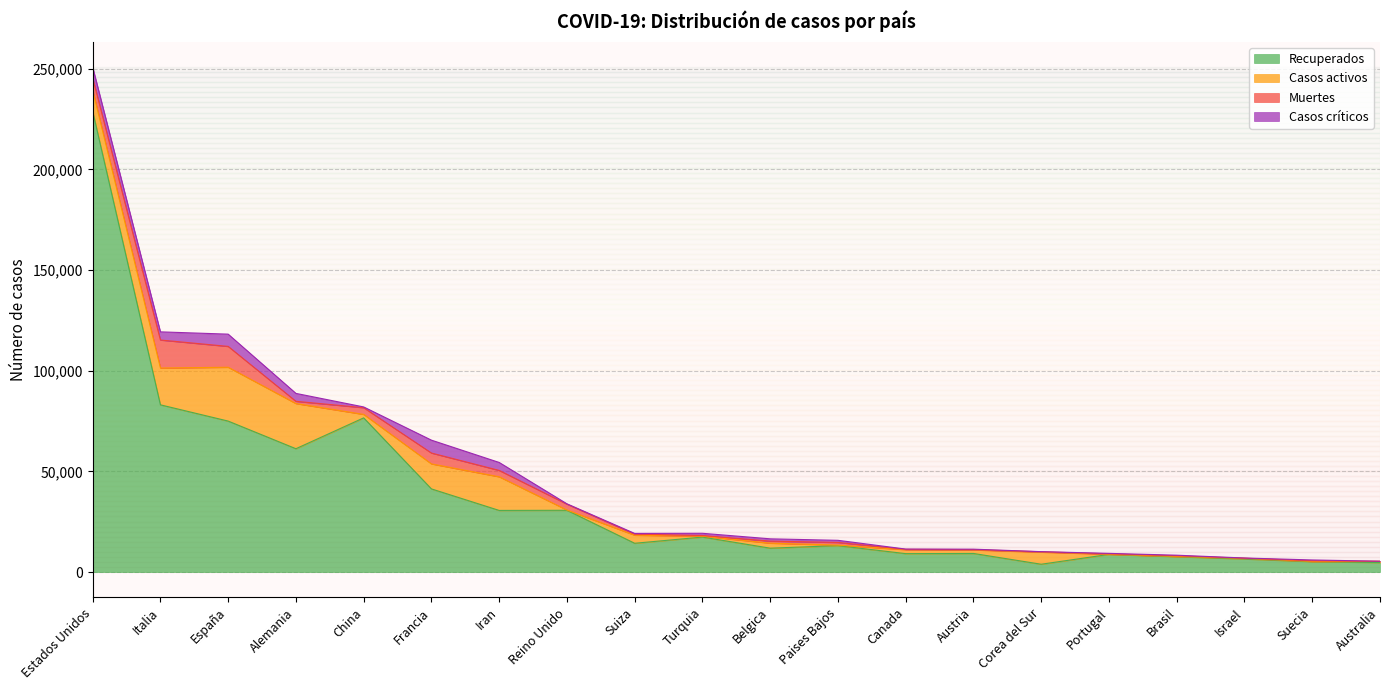

At which label does Casos críticos reach its peak?

Francia